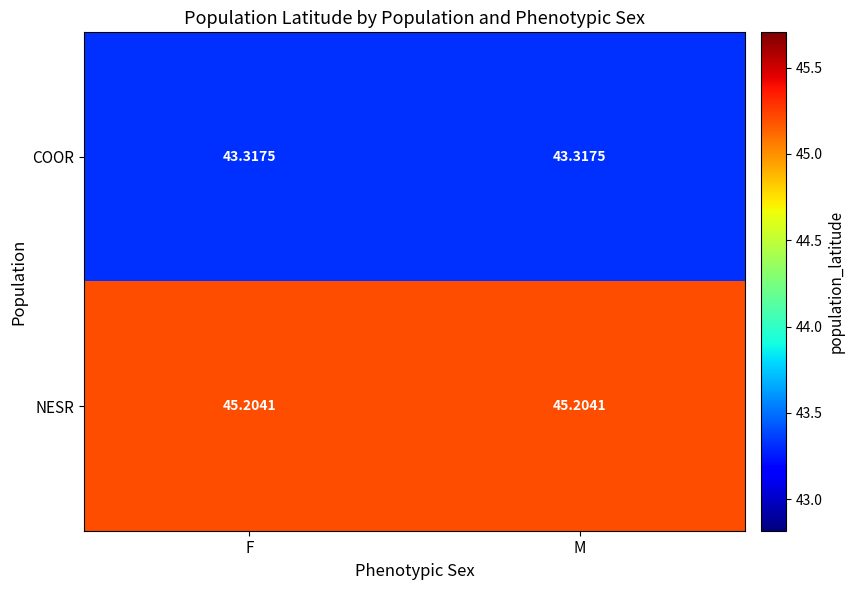

At how many categories does at least one series exceed 43?

2